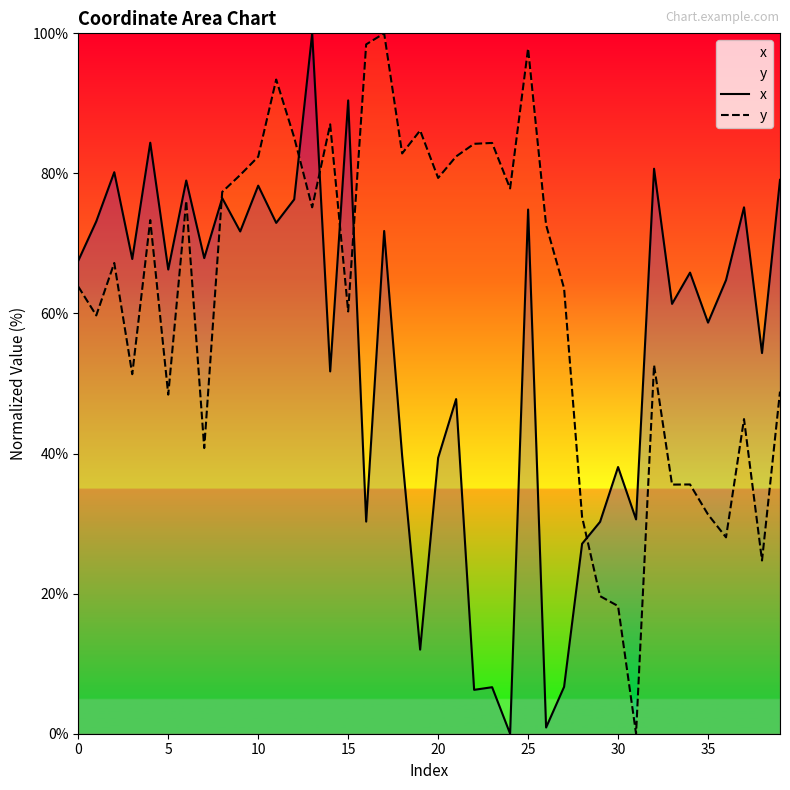

The x series shows 10.8 at 30. True or false?

False